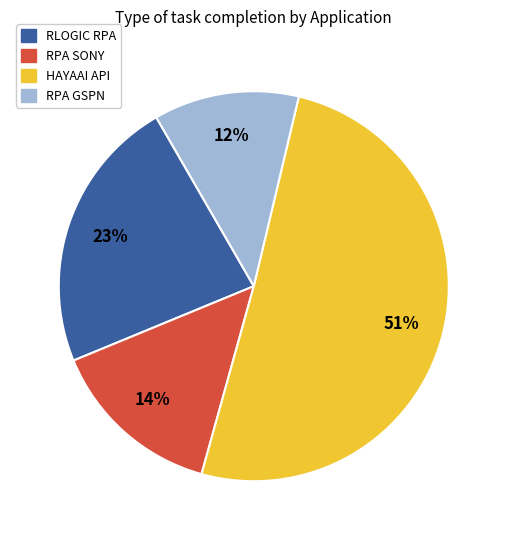

To the nearest percent, what is the difference between the largest and smallest slice percentages?

39%